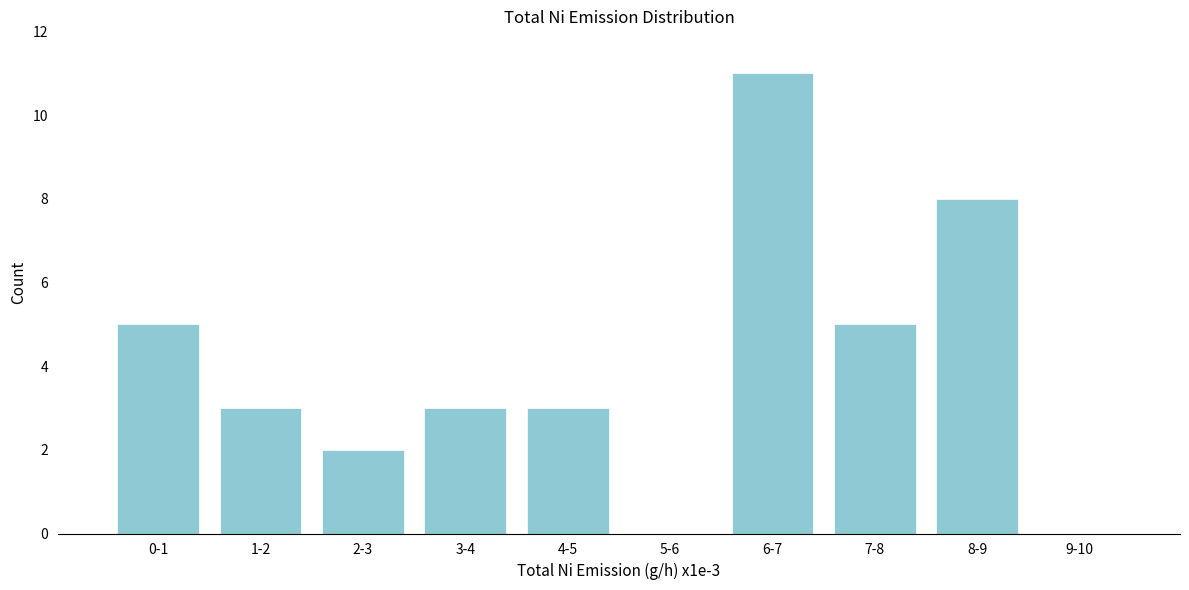

Reading left to right, transcribe all the data shown in this chart.

0-1=5	1-2=3	2-3=2	3-4=3	4-5=3	5-6=0	6-7=11	7-8=5	8-9=8	9-10=0